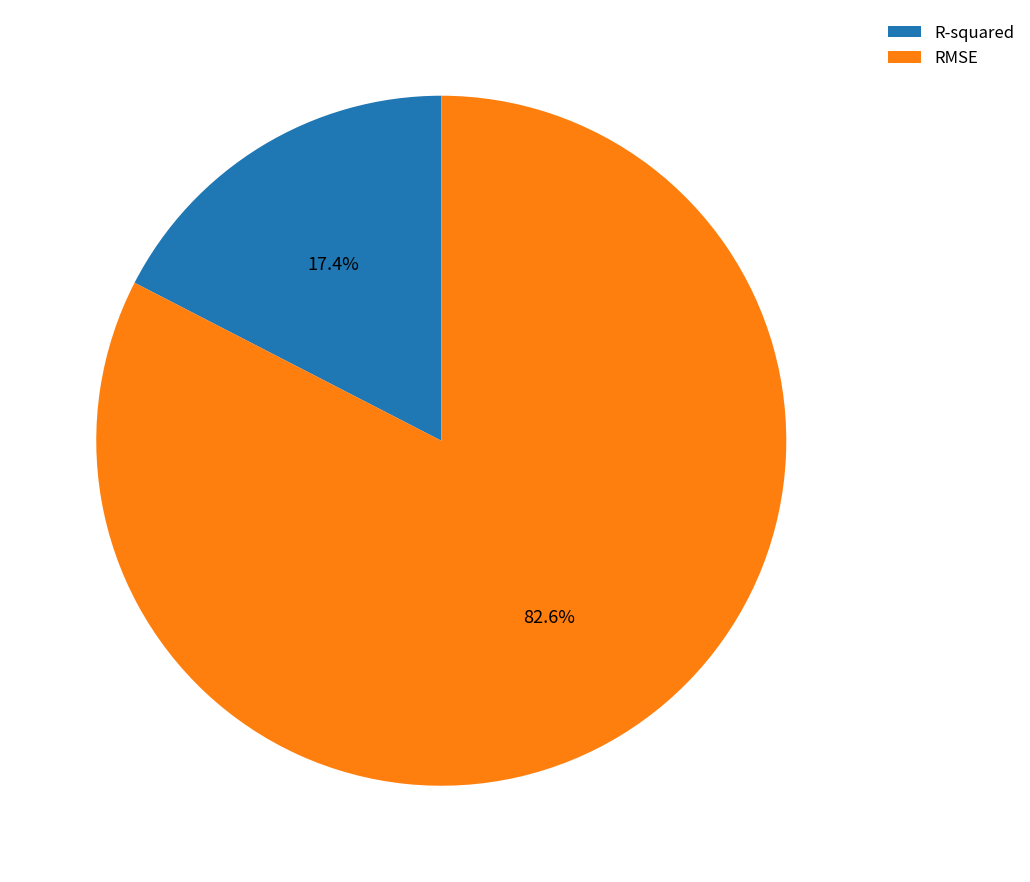

Combined, what portion of the pie is RMSE and R-squared?

100.0%